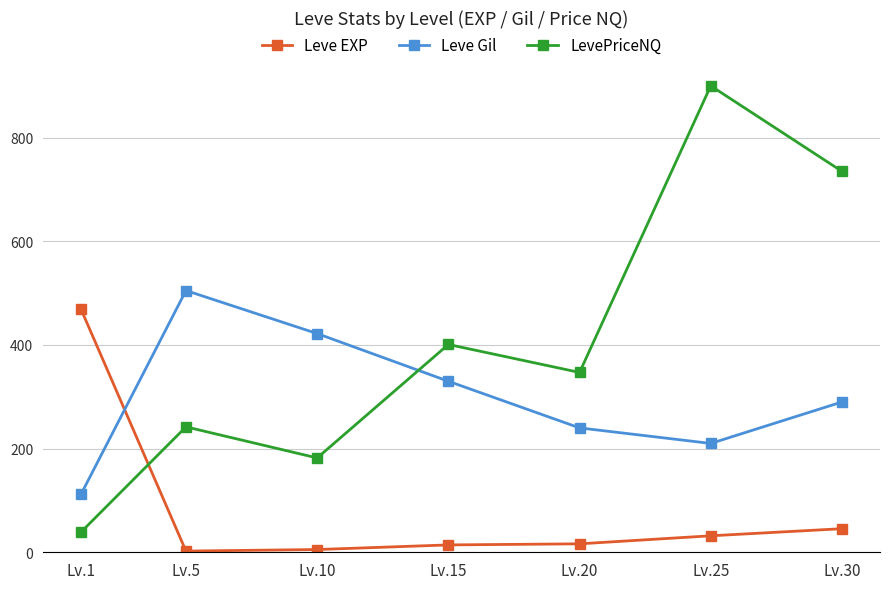

What is the highest value of the Leve EXP series?

469.0